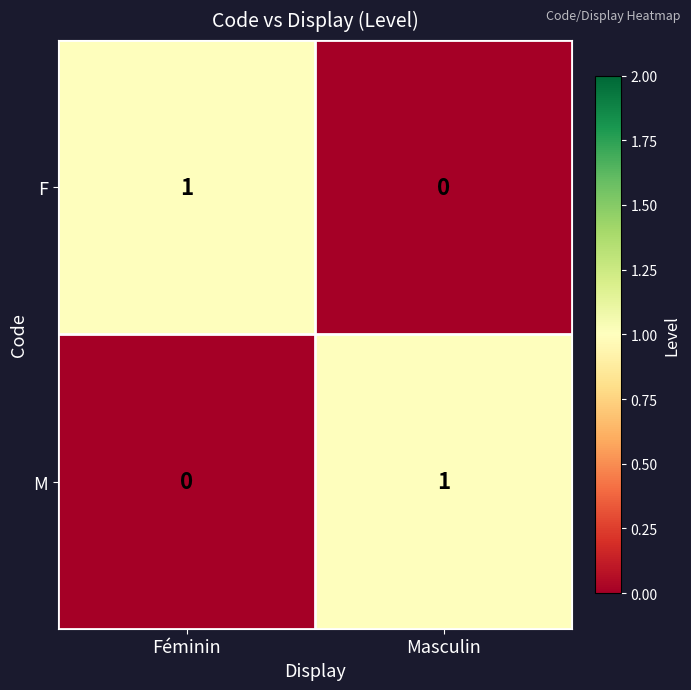

At which label does F reach its peak?

Féminin